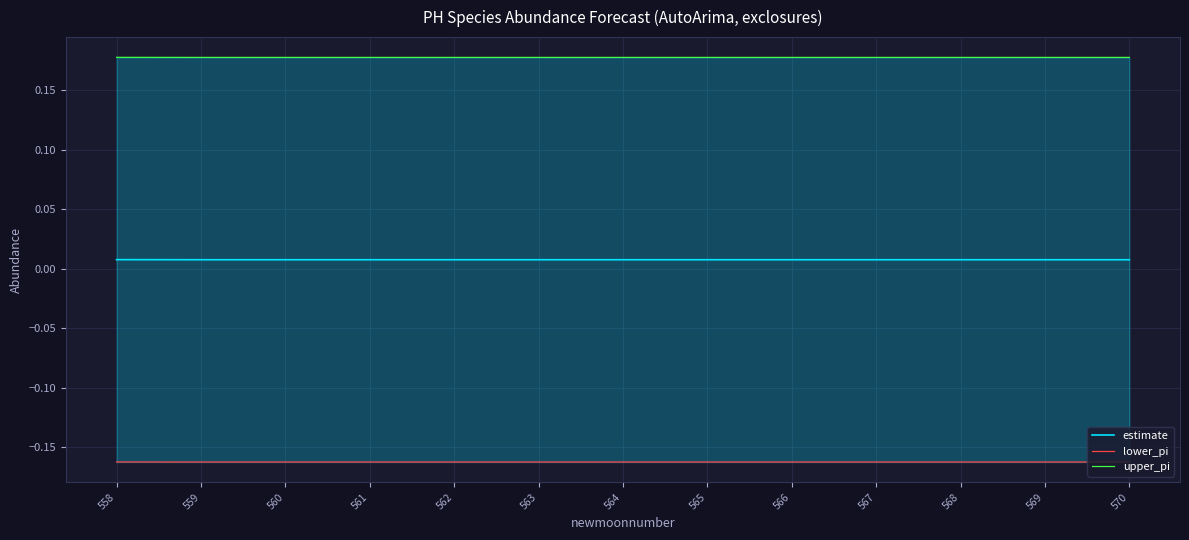

Which series has the largest range (max minus min)?

lower_pi